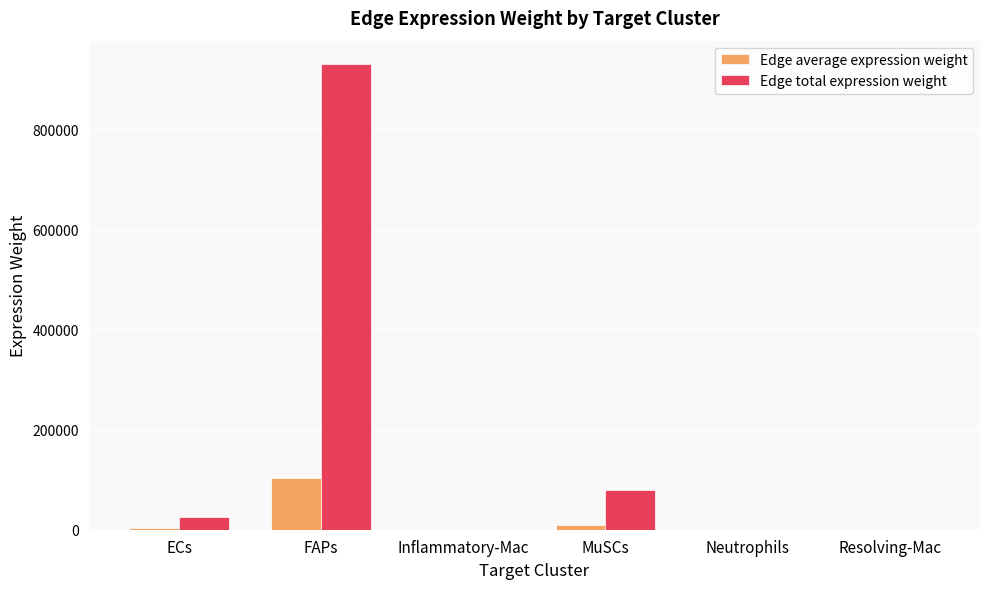

How many groups of bars are there?

6